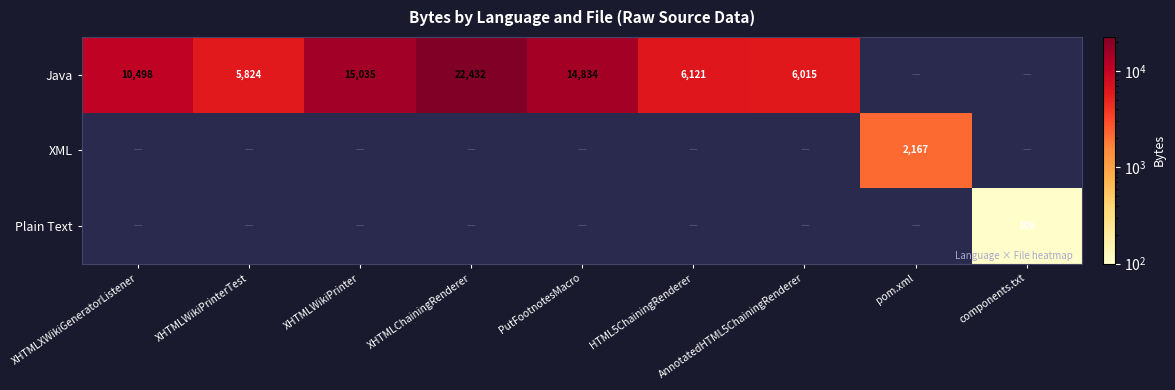

The Java series shows 22432 at XHTMLChainingRenderer. True or false?

True